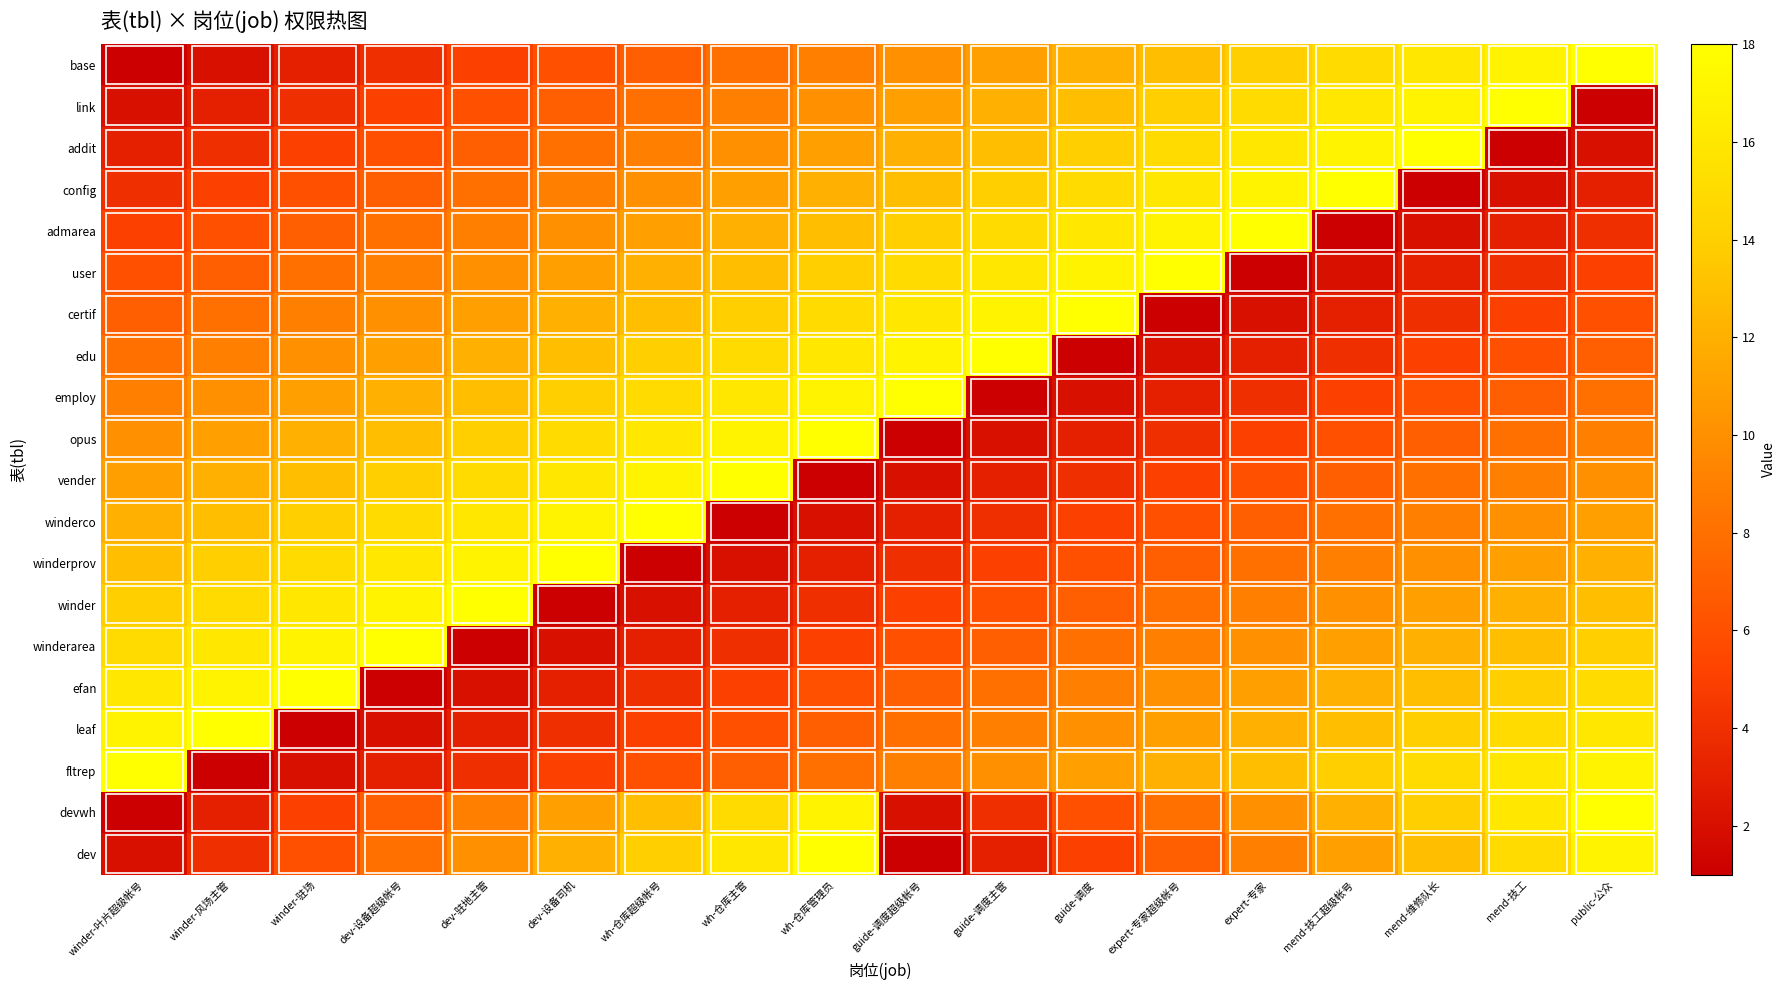

Rank the series at guide-调度主管 from highest to lowest value.

edu, certif, user, admarea, config, addit, link, base, fltrep, leaf, efan, winderarea, winder, winderprov, winderco, devwh, vender, dev, opus, employ